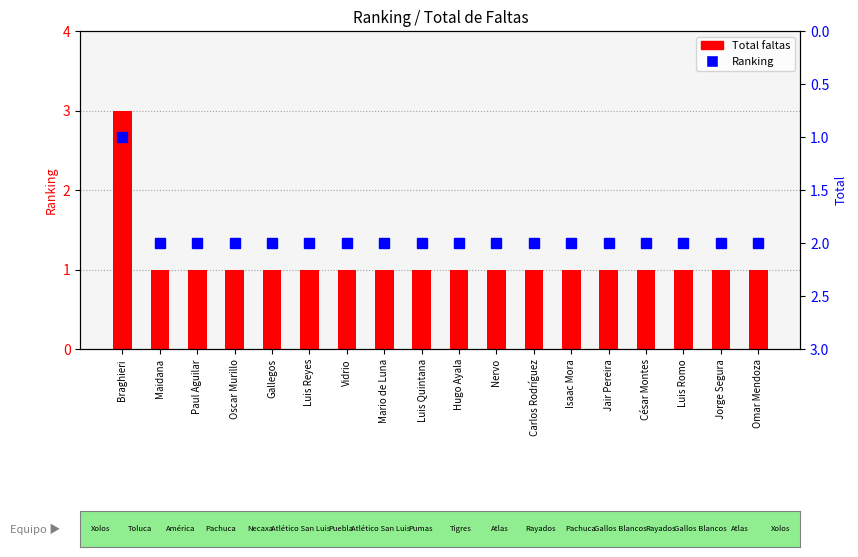

Reading left to right, extract all data points from this chart.

Total faltas: Braghieri=3	Maidana=1	Paul Aguilar=1	Oscar Murillo=1	Gallegos=1	Luis Reyes=1	Vidrio=1	Mario de Luna=1	Luis Quintana=1	Hugo Ayala=1	Nervo=1	Carlos Rodríguez=1	Isaac Mora=1	Jair Pereira=1	César Montes=1	Luis Romo=1	Jorge Segura=1	Omar Mendoza=1
Ranking: Braghieri=1	Maidana=2	Paul Aguilar=2	Oscar Murillo=2	Gallegos=2	Luis Reyes=2	Vidrio=2	Mario de Luna=2	Luis Quintana=2	Hugo Ayala=2	Nervo=2	Carlos Rodríguez=2	Isaac Mora=2	Jair Pereira=2	César Montes=2	Luis Romo=2	Jorge Segura=2	Omar Mendoza=2